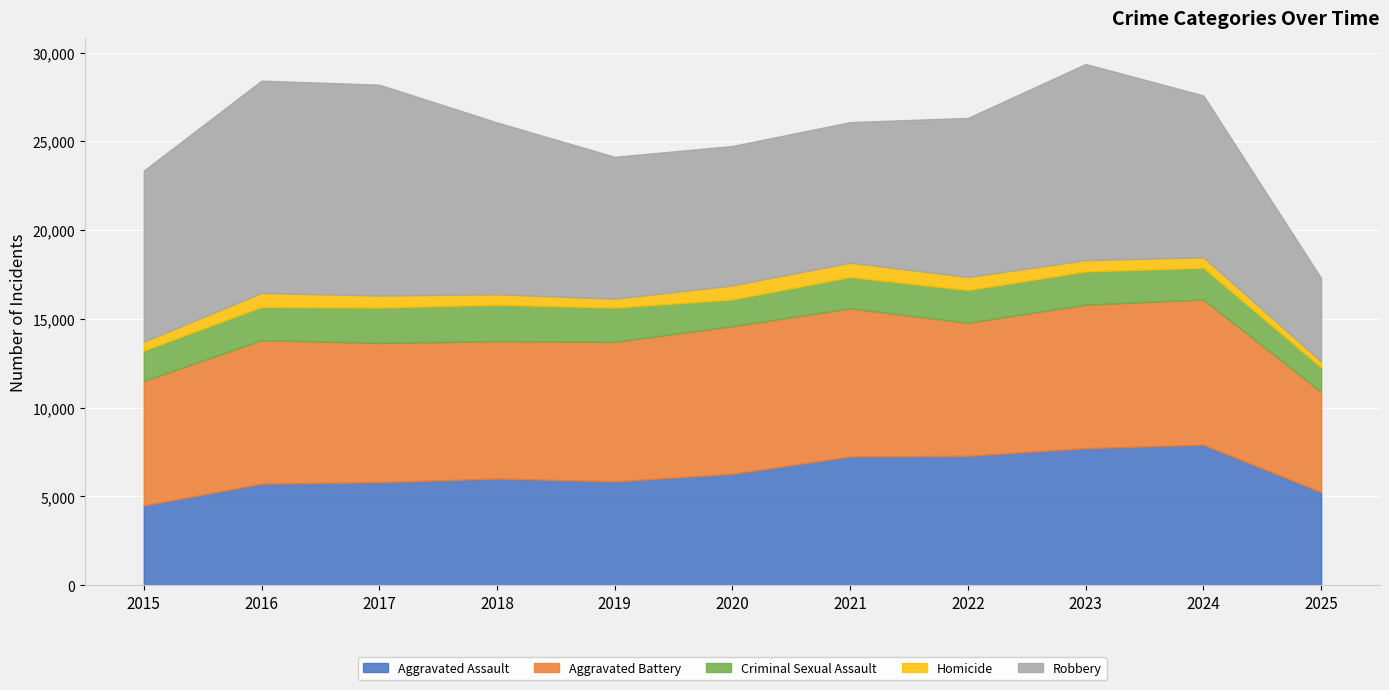

The Robbery series shows 7372 at 2016. True or false?

False